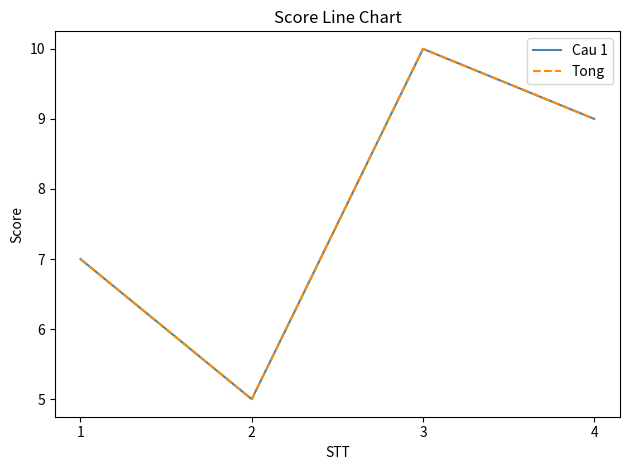

The value of Tong at 3 is 10. True or false?

True